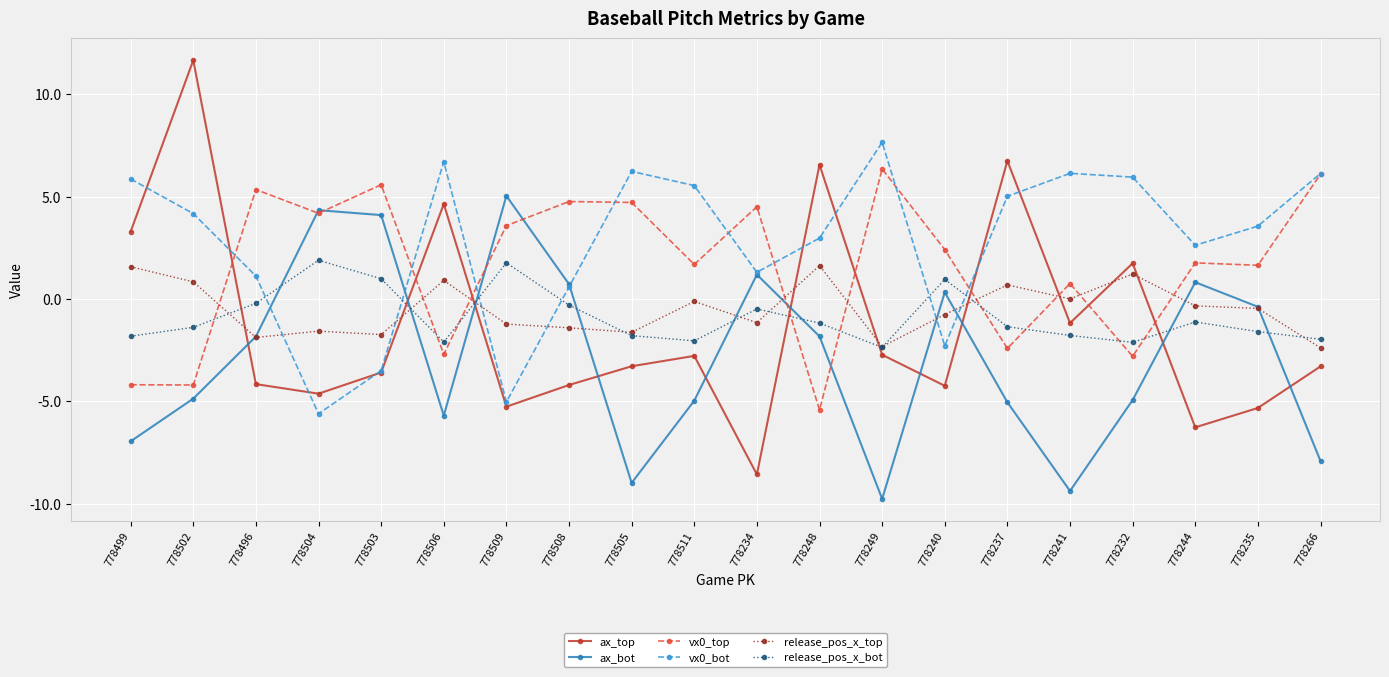

Where does the ax_bot series first go above -1?

778504